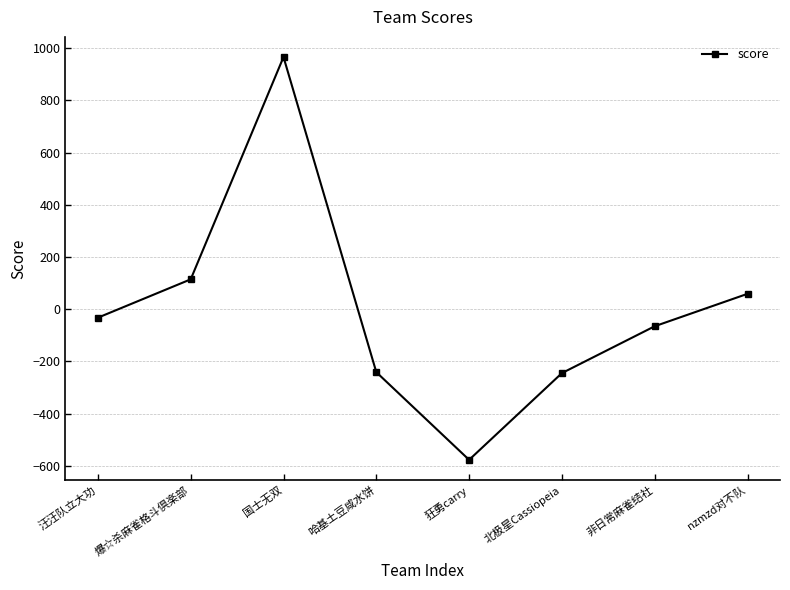

What is the minimum value shown in the chart?

-576.9